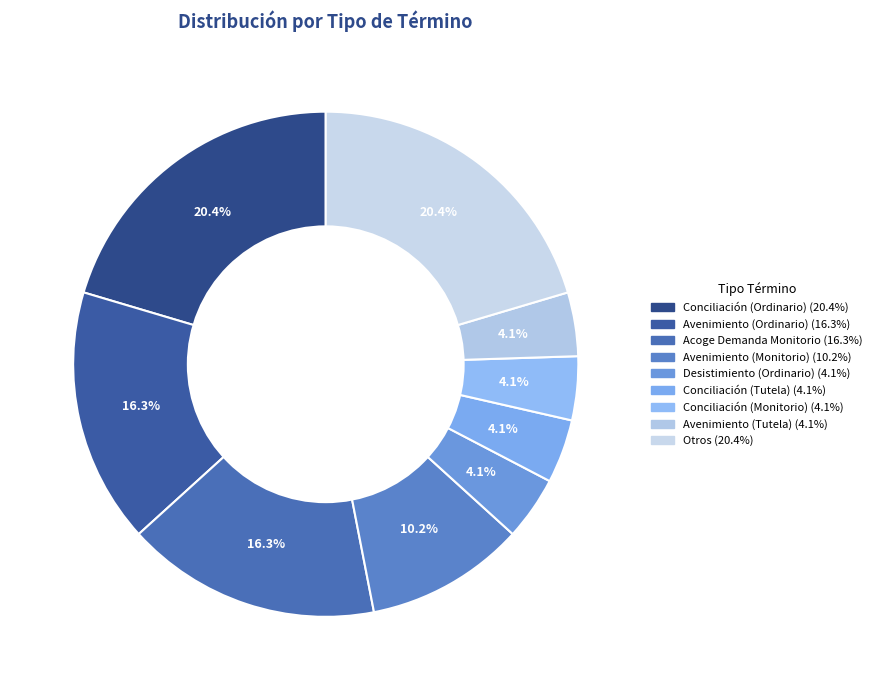

How many slices are in this pie chart?

9